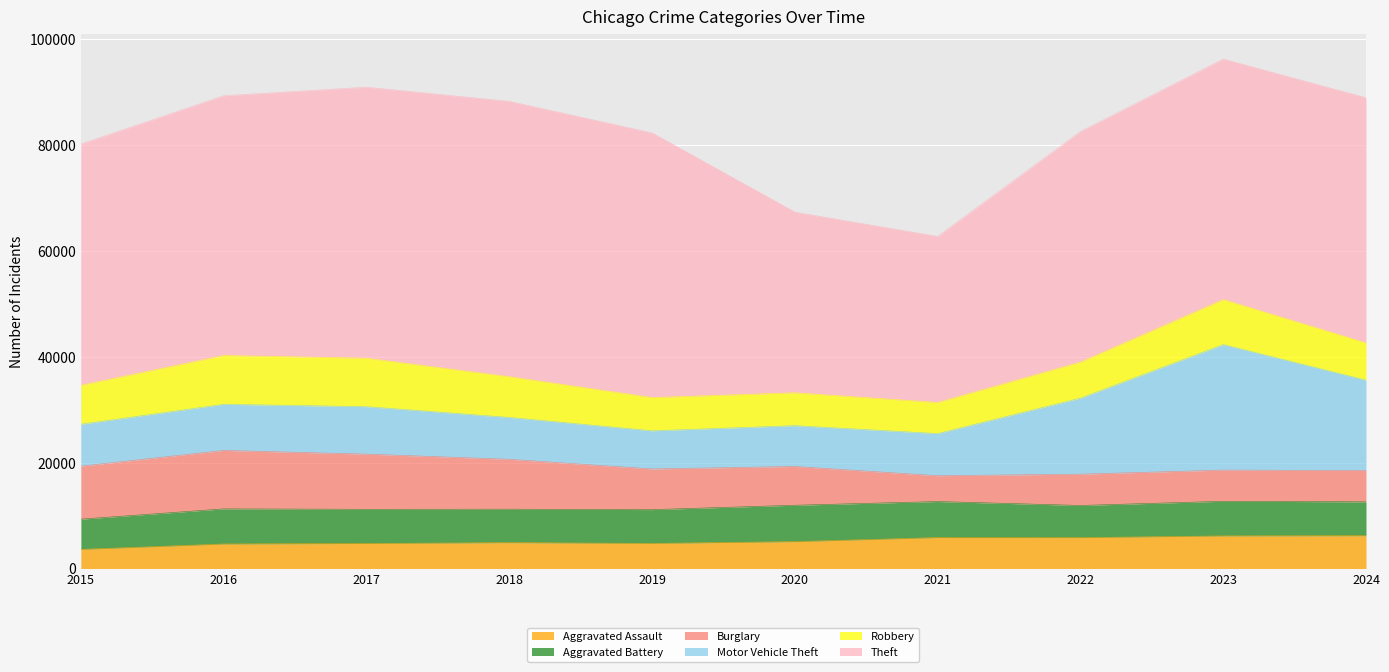

Read the Burglary value at 2015.

10011